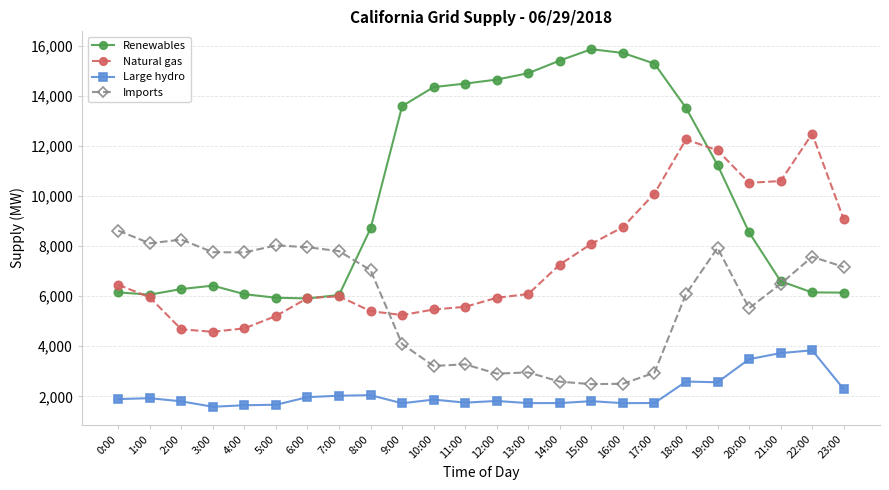

What is the smallest value displayed?

1586